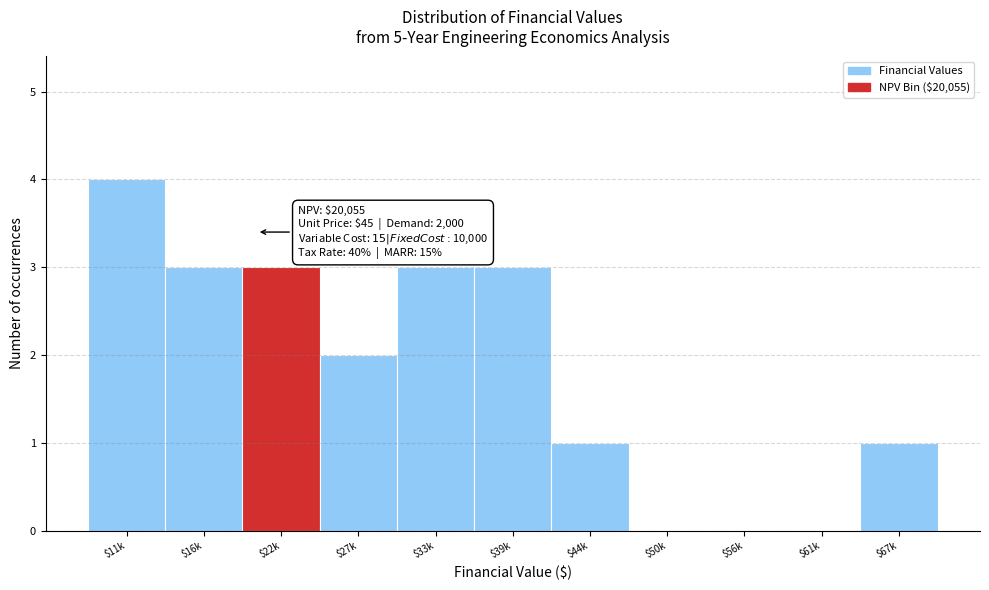

What is the sum of all values?

20